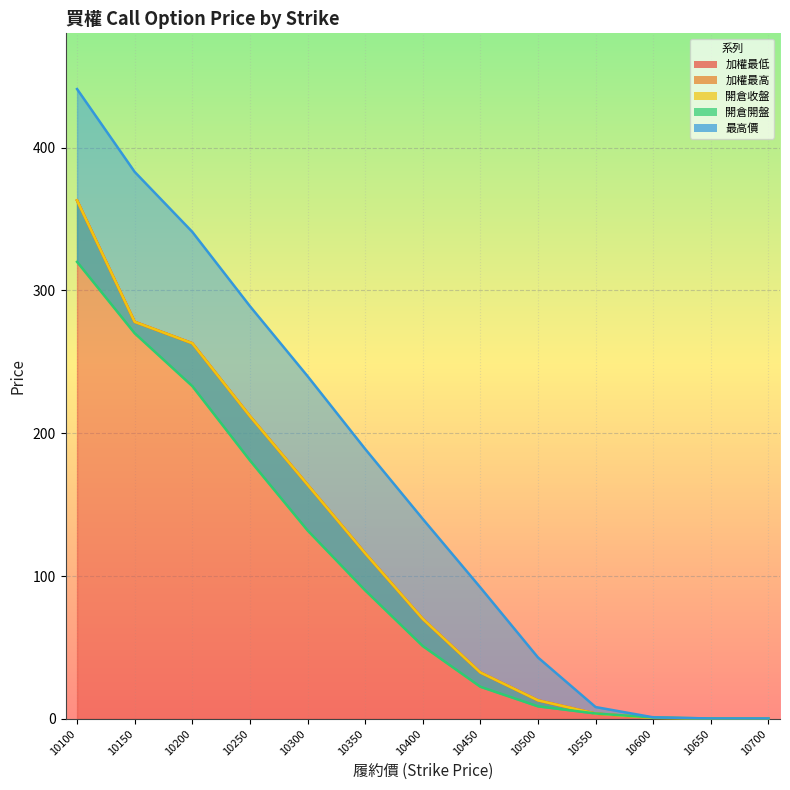

What is the difference between the second highest and minimum values in the 開倉開盤 series?

269.8